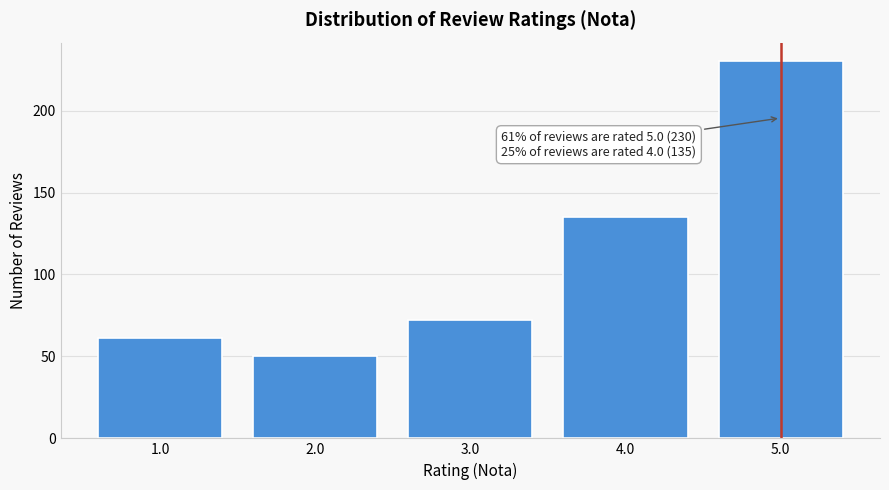

Reading left to right, transcribe all the data shown in this chart.

61	50	72	135	230